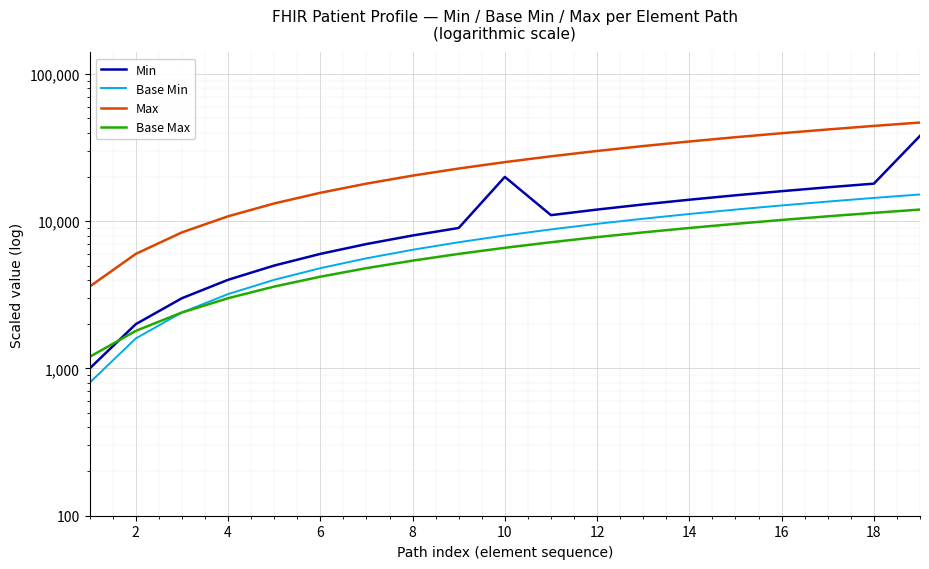

What are all the series names shown in the legend?

Min, Base Min, Max, Base Max